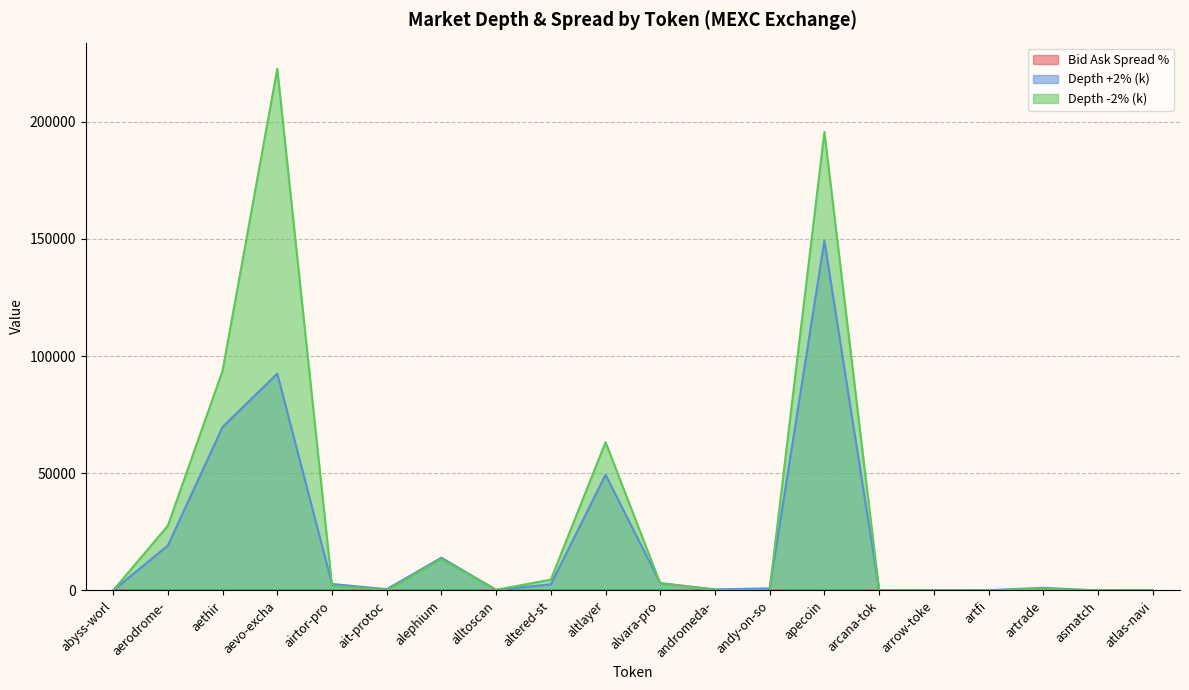

What position from the right is altlayer?

11